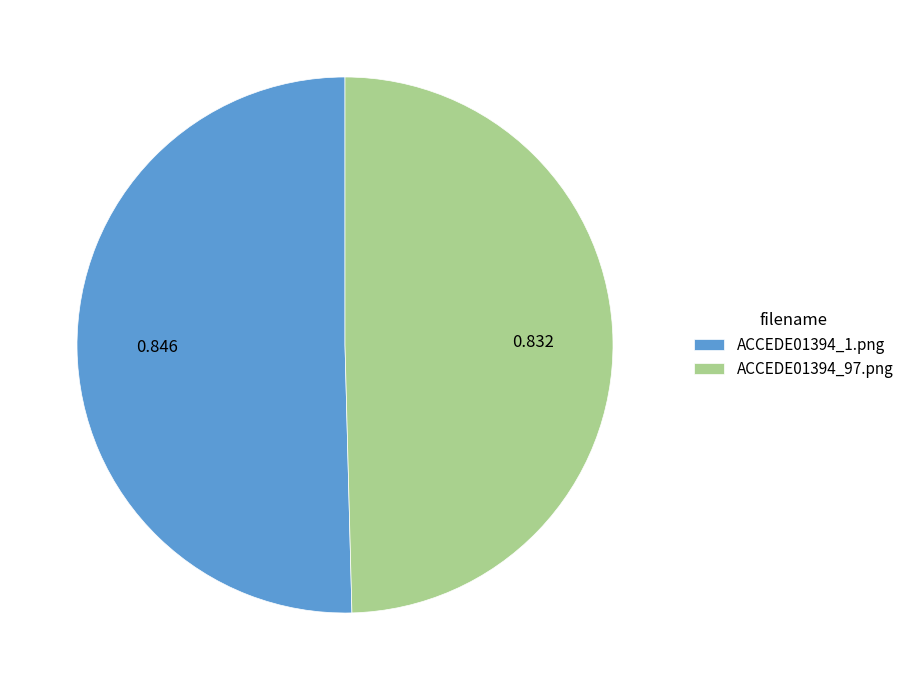

How many slices are in this pie chart?

2